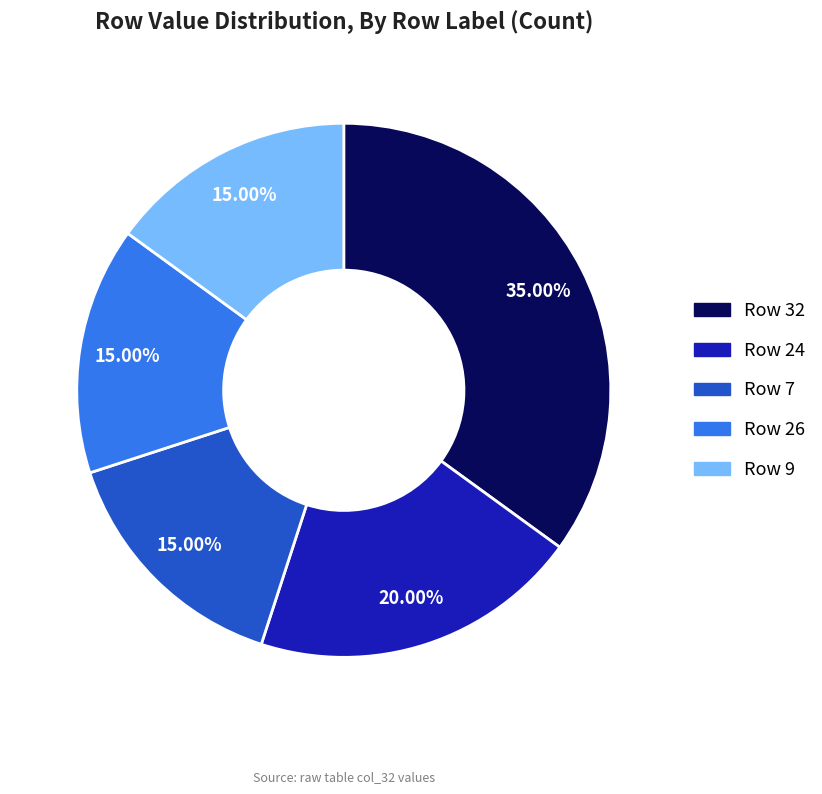

Does any single category account for the majority?

No